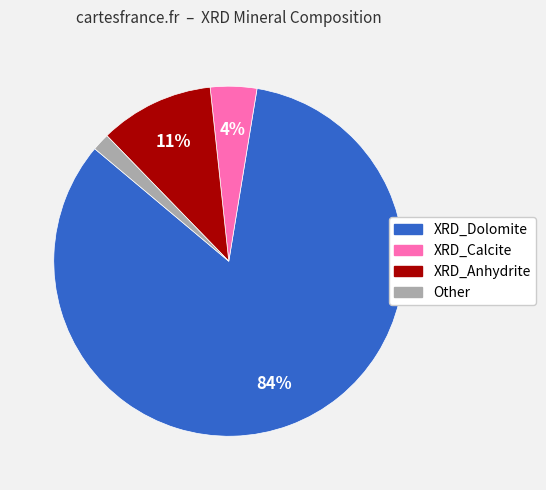

Count the number of slices in the pie.

4